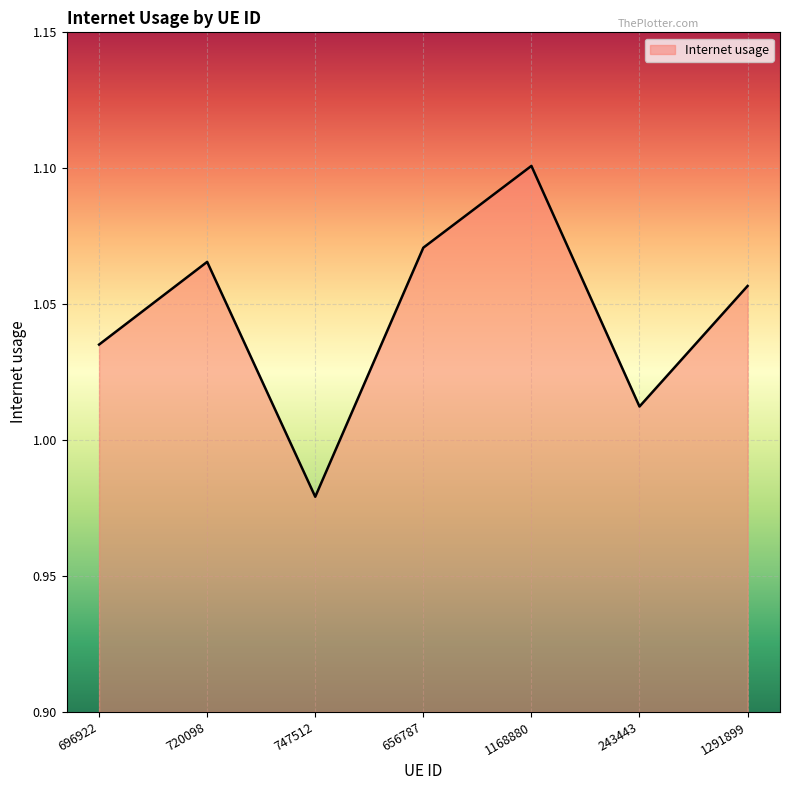

Rank the categories by value from highest to lowest.

1168880, 656787, 720098, 1291899, 696922, 243443, 747512